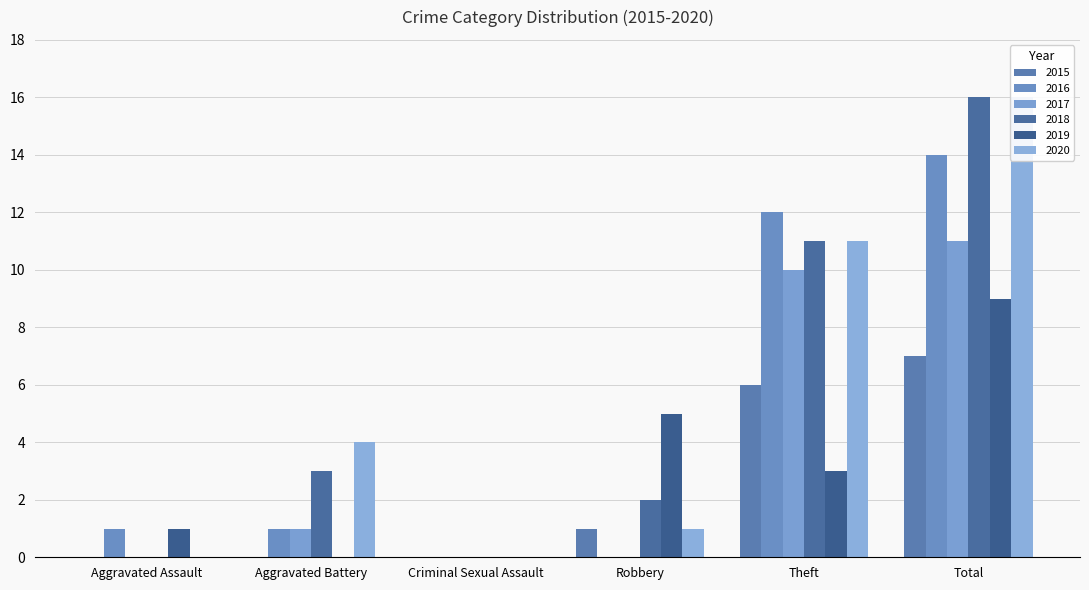

What is the value of the 2016 bar at the 1st from the left?

1